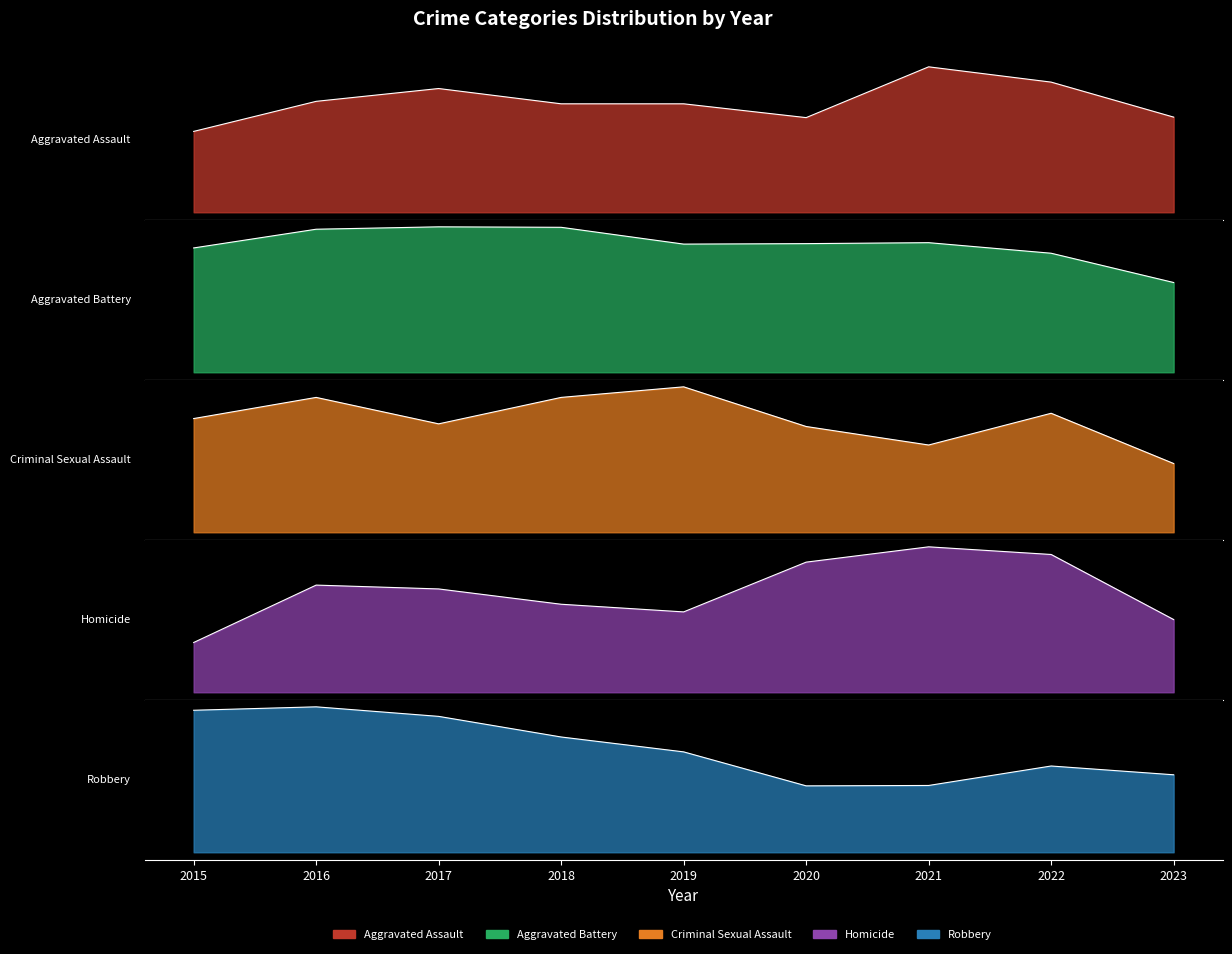

What is the greatest value displayed?

381